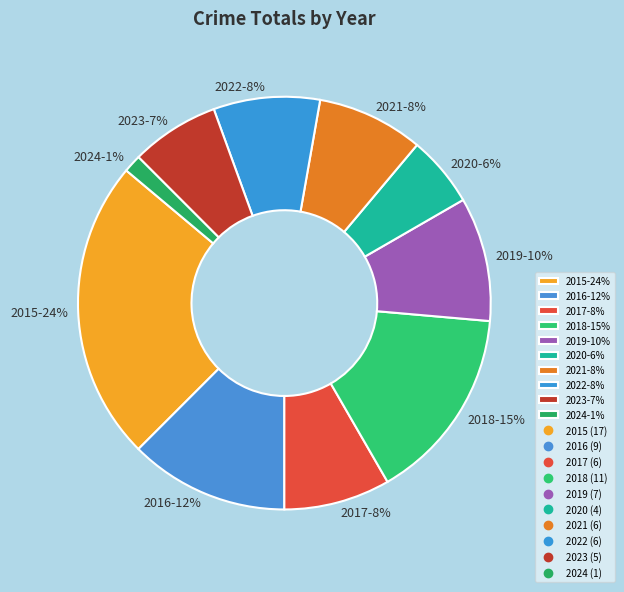

What percentage is the 2015-24% slice, to the nearest percent?

24%